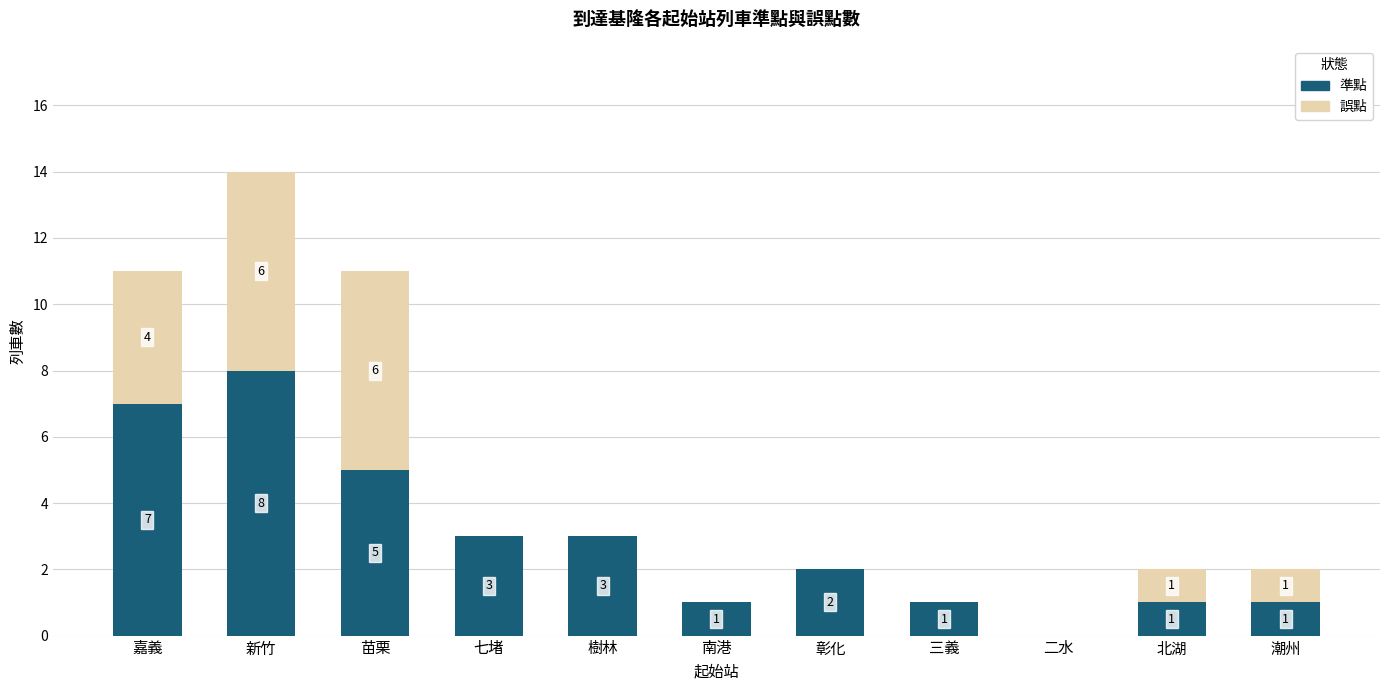

The 準點 series shows 2 at 新竹. True or false?

False